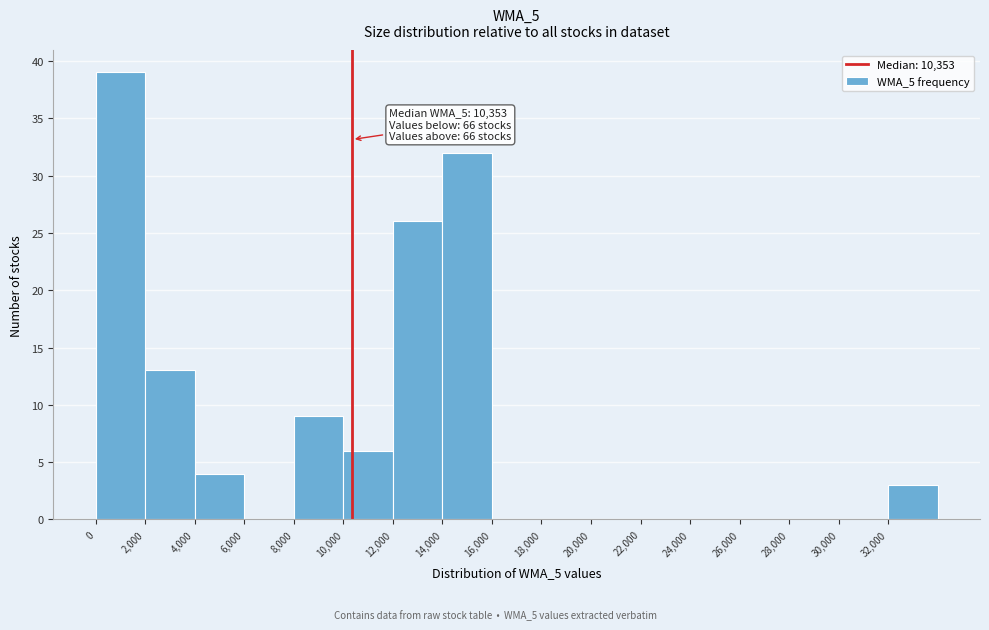

Which range on the x-axis has the tallest bar?

0 to 2000